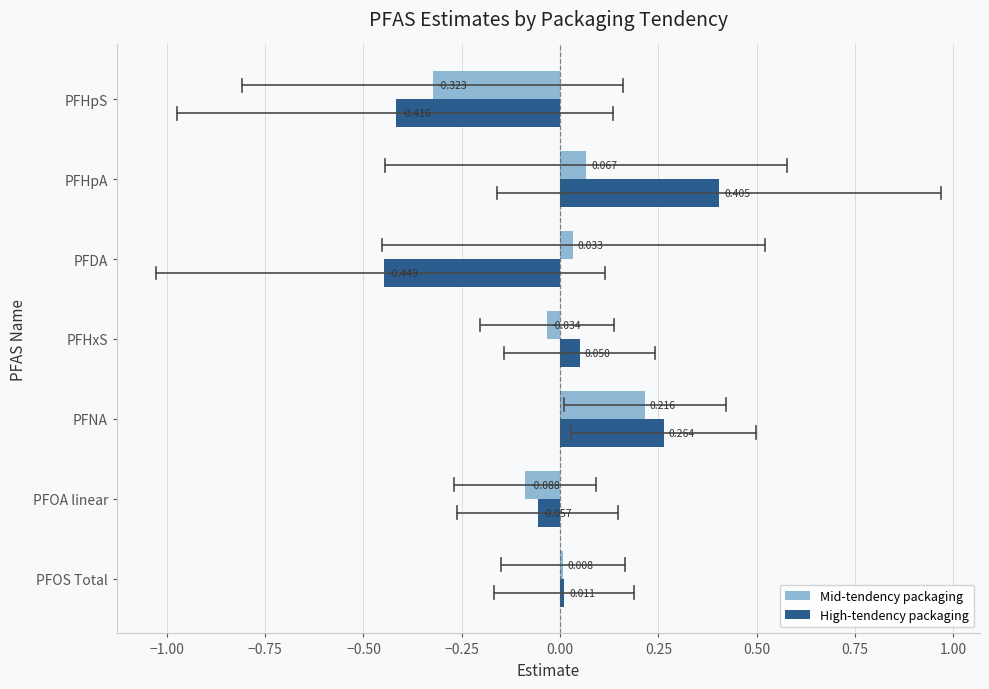

Which category has the lowest value in the High-tendency packaging series?

PFDA